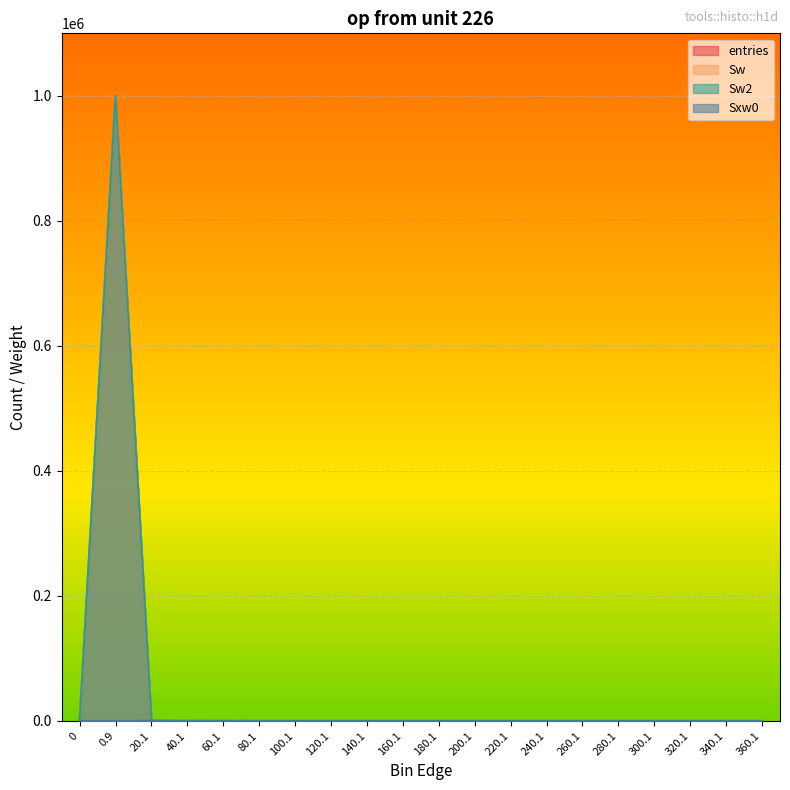

True or false: Sw has more than 2 interior local peaks.

False